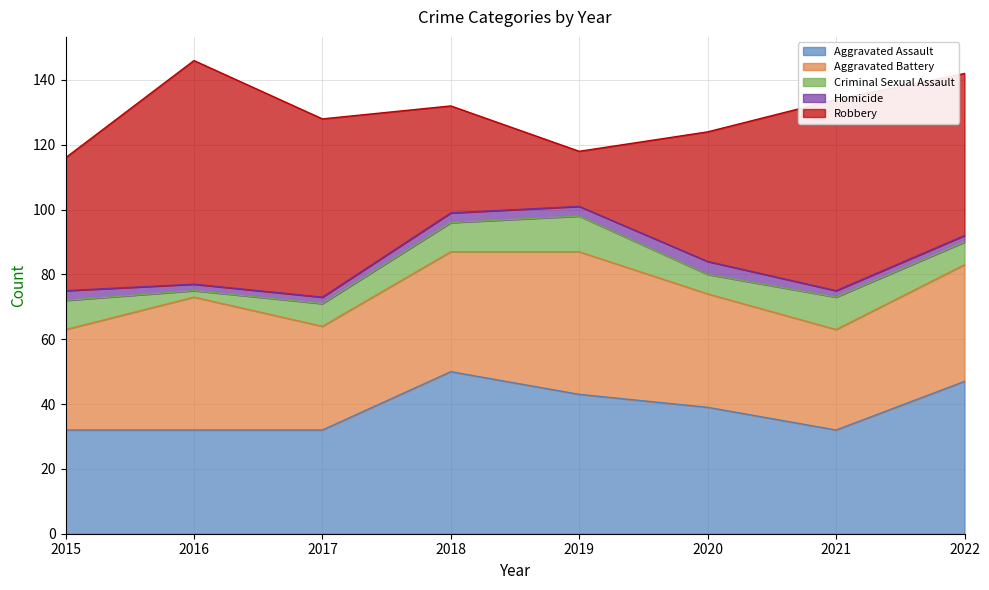

True or false: Homicide has more than 1 points higher than both neighbors.

False